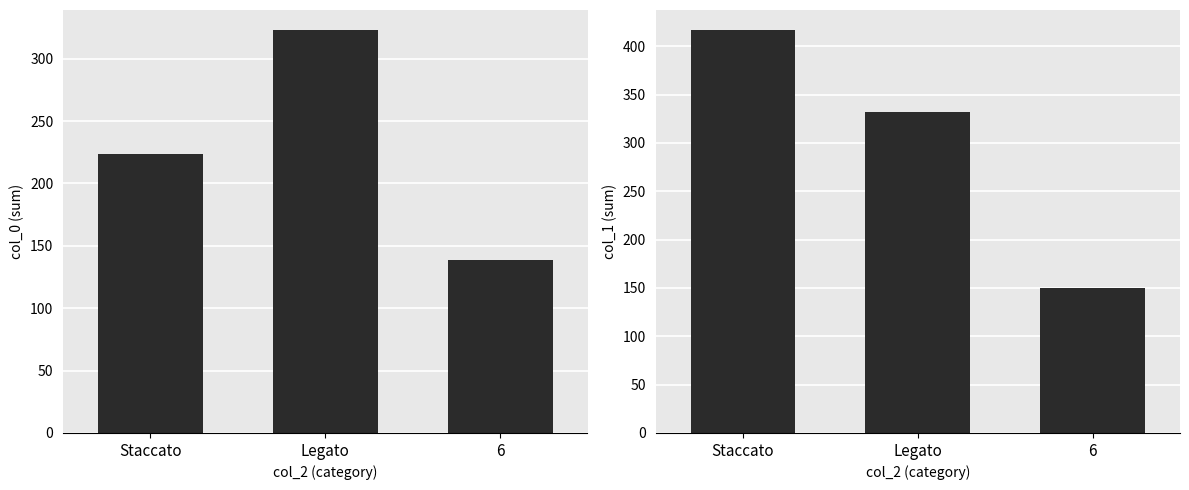

Which series has the largest total across all categories?

col_1